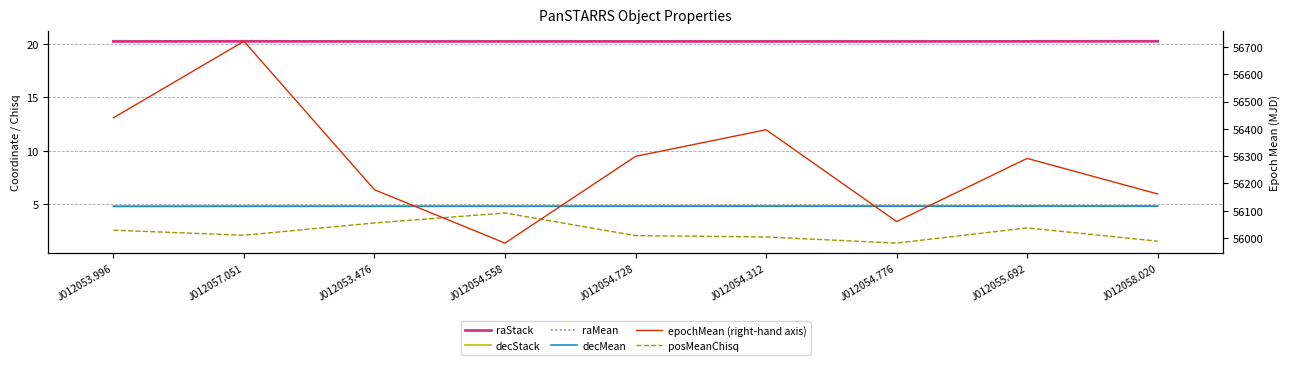

At which category does the chart reach its minimum across all series?

J012054.776